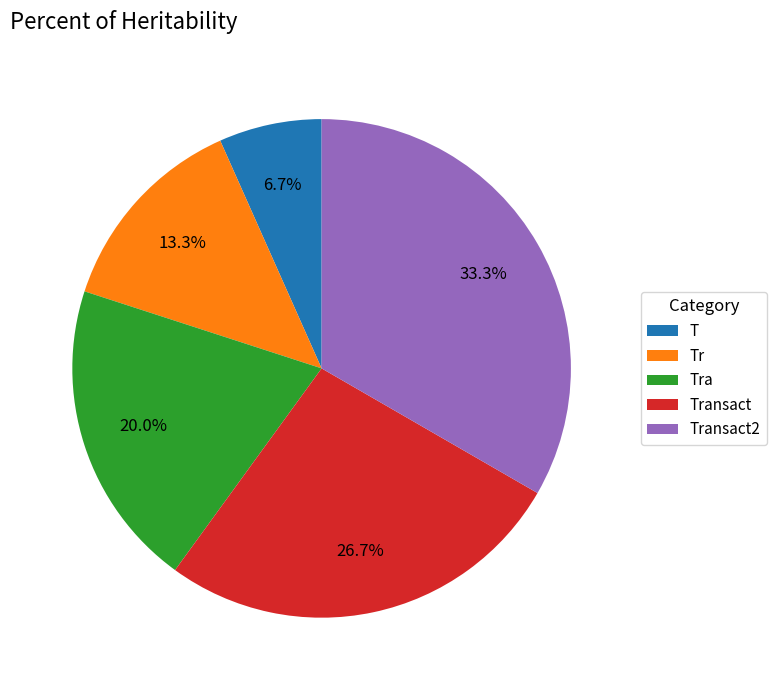

Is there any slice that represents more than half of the pie?

No